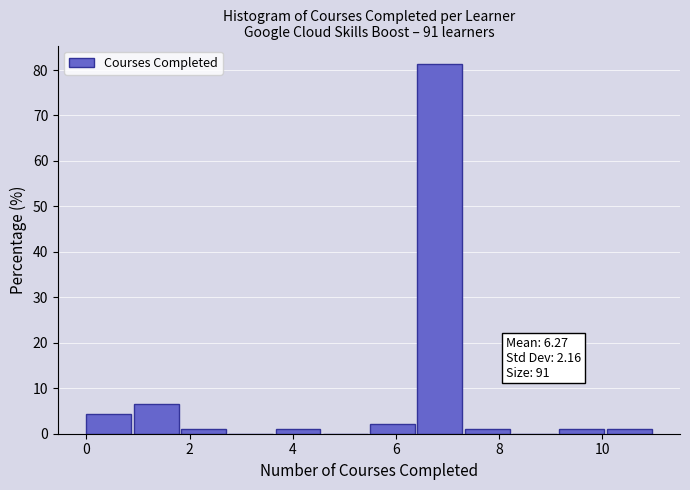

Which range on the x-axis has the tallest bar?

6.4 to 7.4